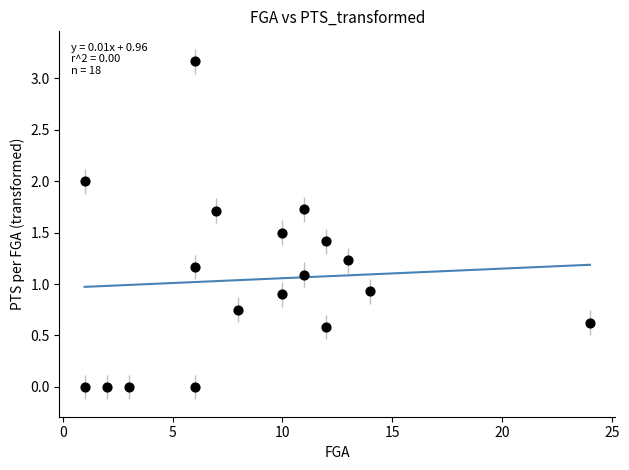

What is the range of X values (max minus min)?

23.0